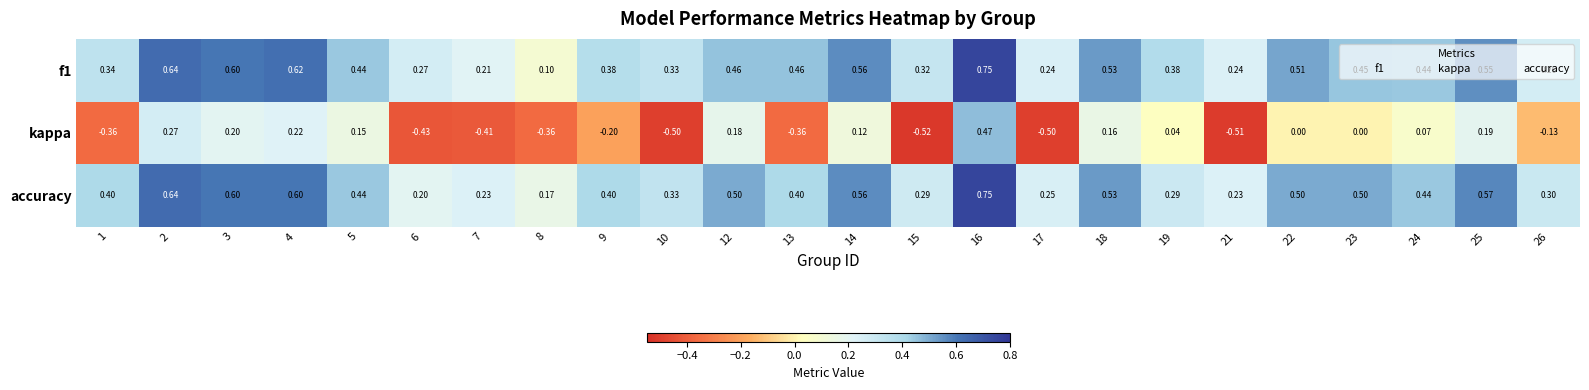

What is the total value across all series at 22?

1.0